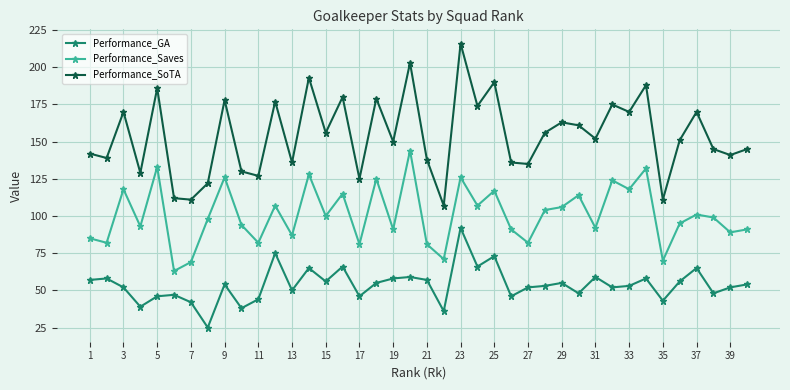

True or false: Performance_GA and Performance_SoTA cross at least once.

False